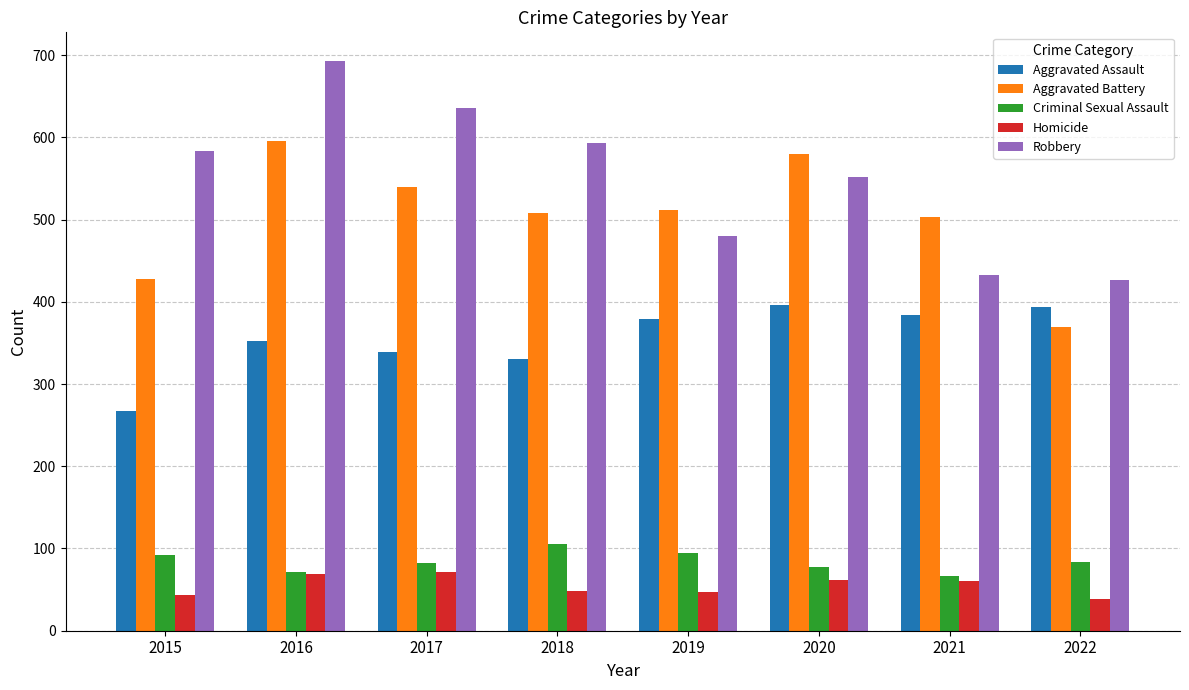

Are the bars horizontal?

No